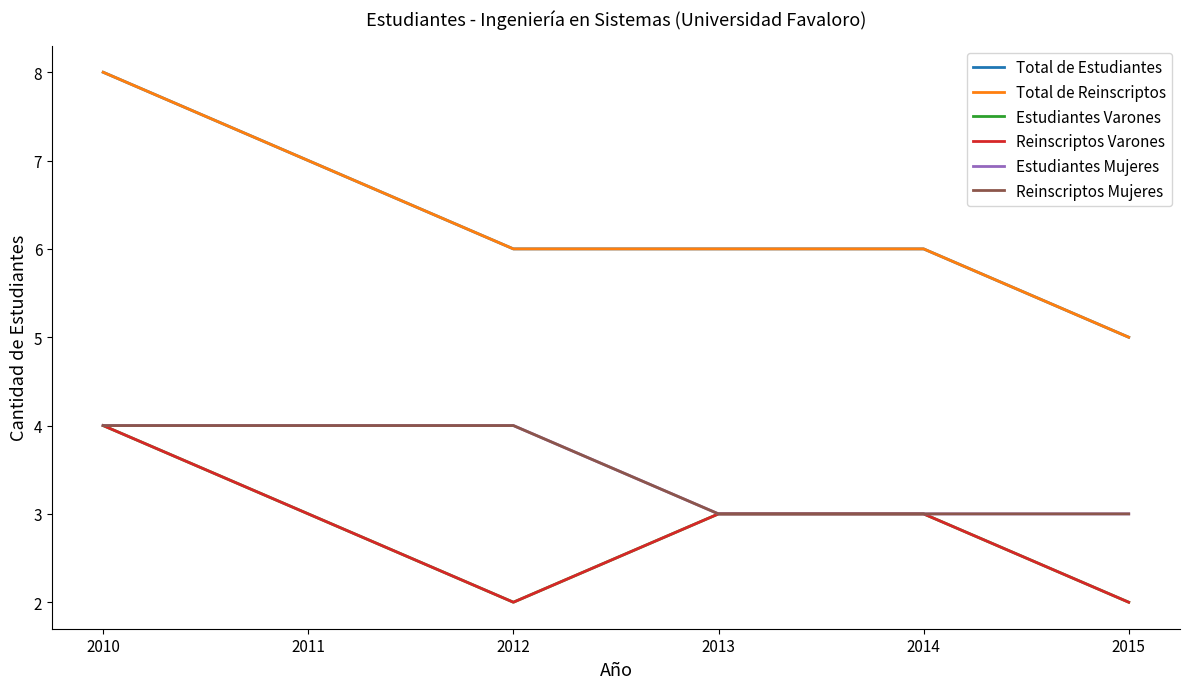

Which series has the largest total across all categories?

Total de Estudiantes